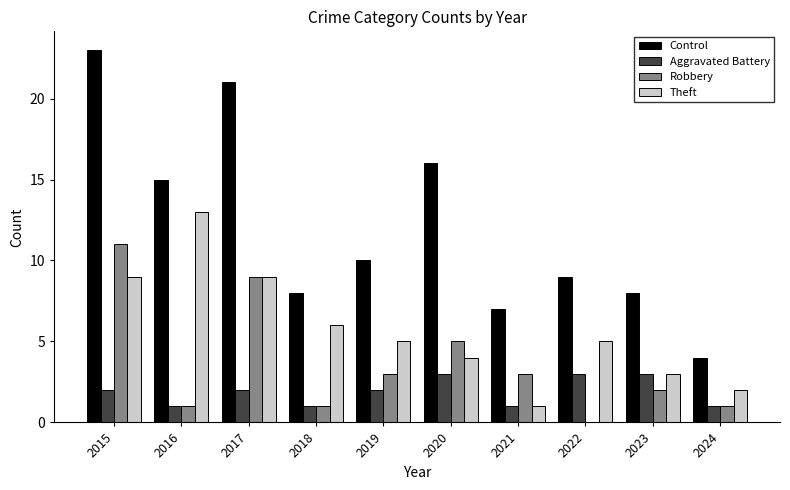

How many data points does each series have?

10